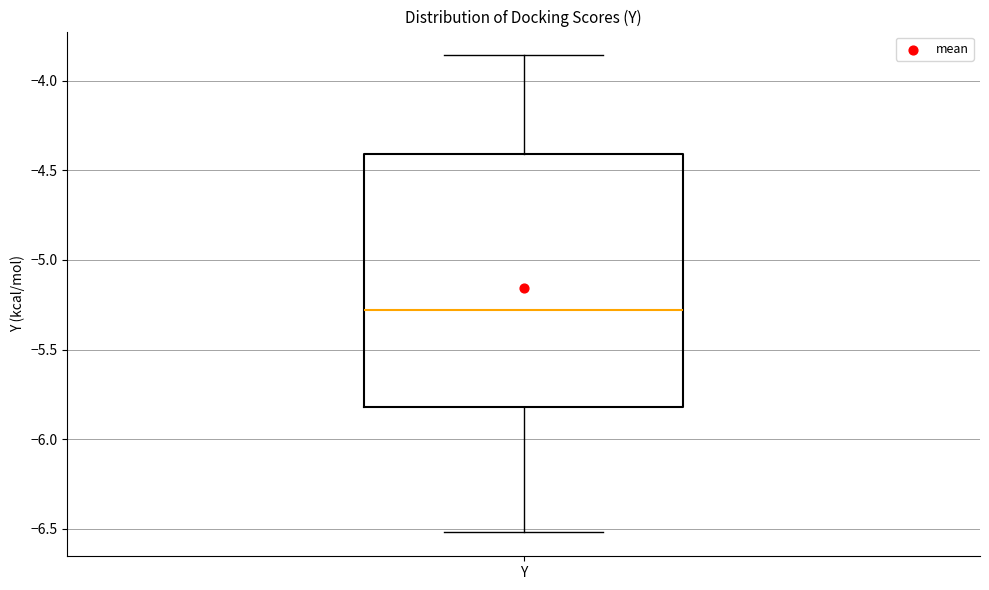

Where does the upper whisker of the box for Y end on the y-axis? The values are not printed on the chart, so give them approximately, as read against the axis.

-3.85